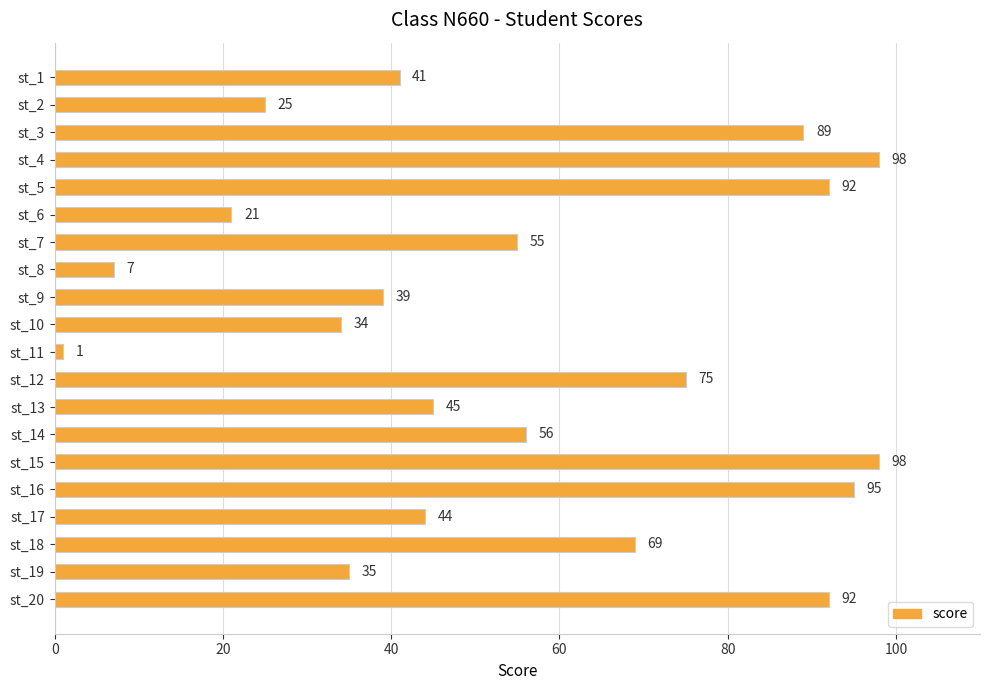

What is the sum of all values?

1111